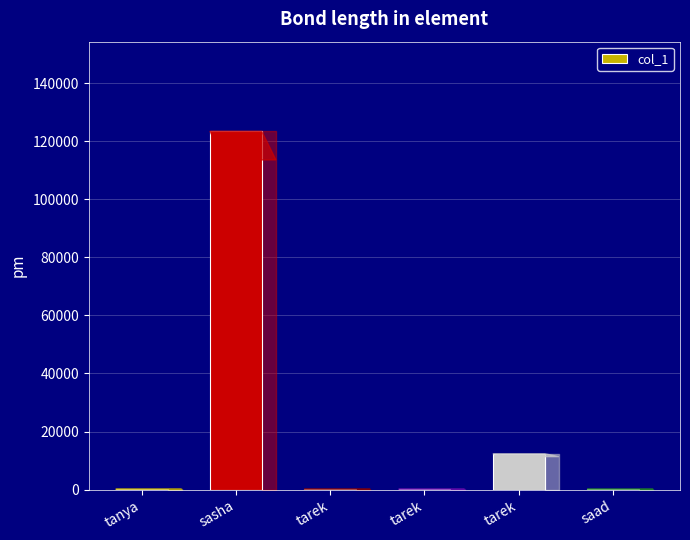

How many data points does each series have?

6